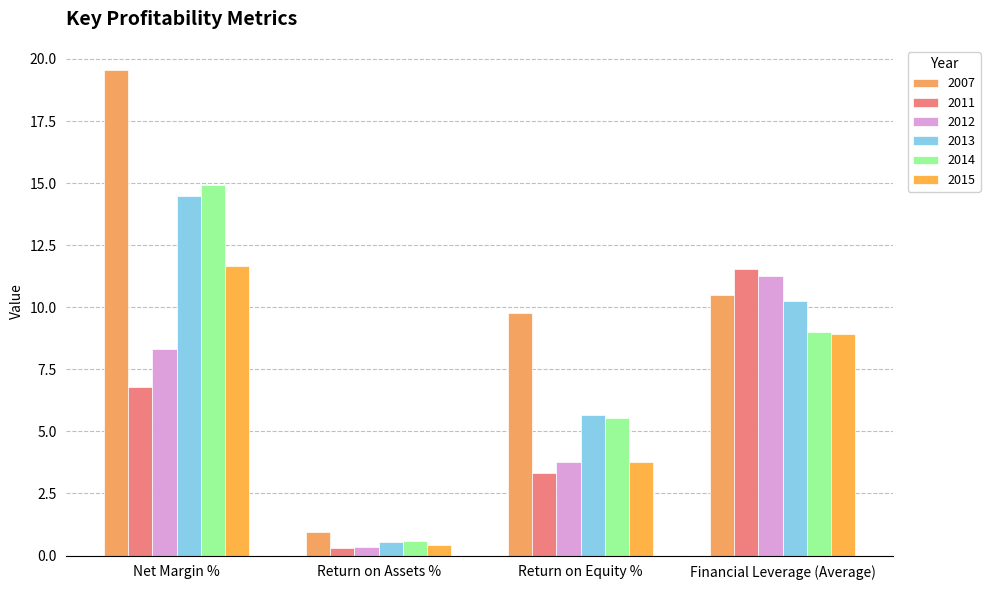

Reading left to right, list all the values displayed in this chart.

2007: 19.6	1.0	9.8	10.5
2011: 6.8	0.3	3.3	11.5
2012: 8.3	0.3	3.8	11.3
2013: 14.5	0.5	5.7	10.3
2014: 14.9	0.6	5.5	9.0
2015: 11.7	0.4	3.8	8.9